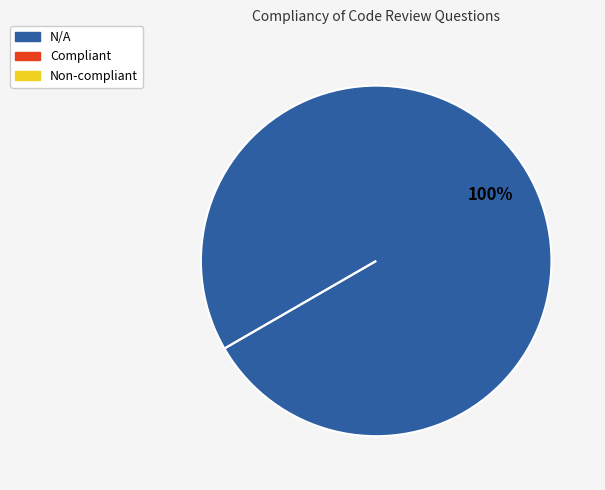

Which category has the biggest portion of the pie?

N/A